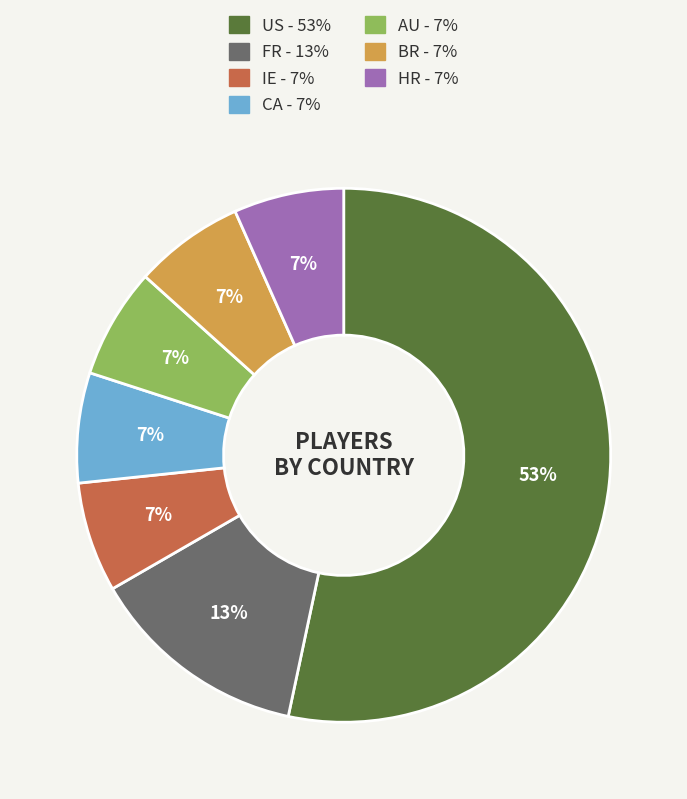

Does US represent more than half of the total?

Yes